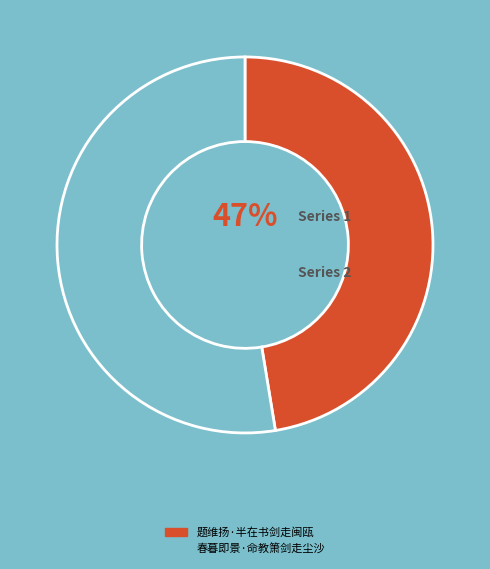

True or false: 春暮即景·命教箫剑走尘沙 accounts for 53% of the total.

True